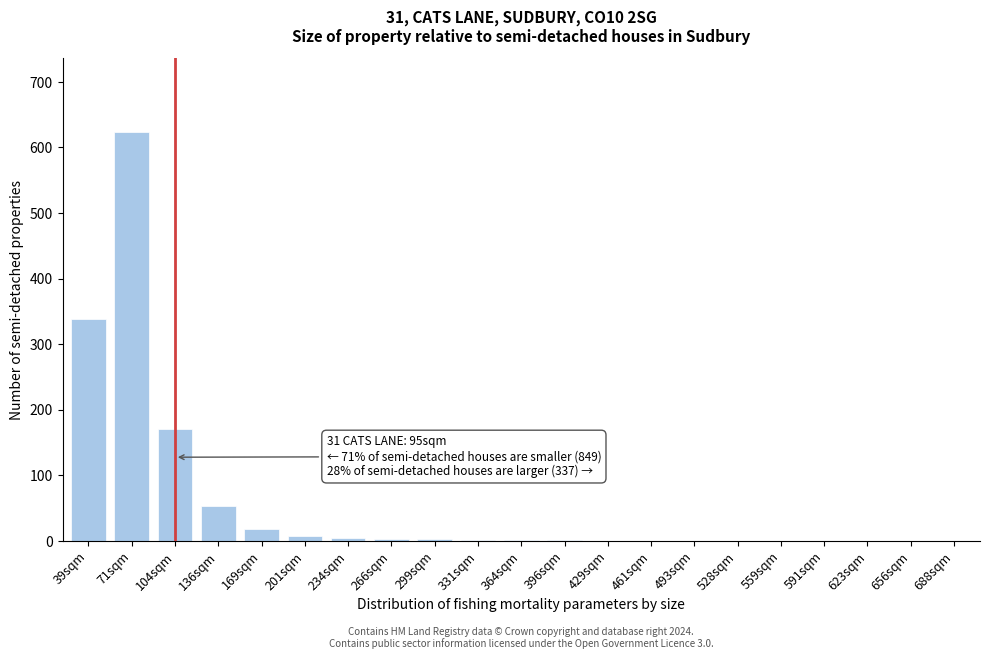

The chart shows a value of 53 at 136sqm. True or false?

True